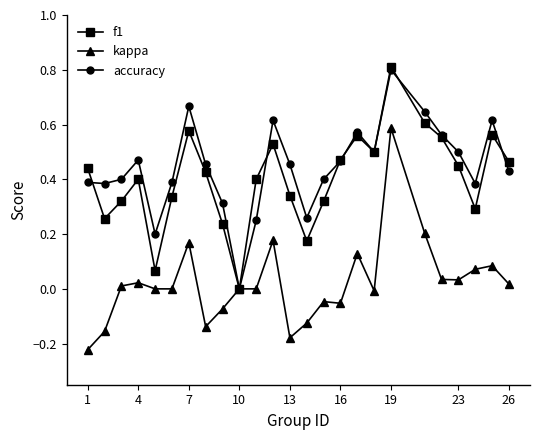

List the series in order of their peak value, highest first.

f1, accuracy, kappa